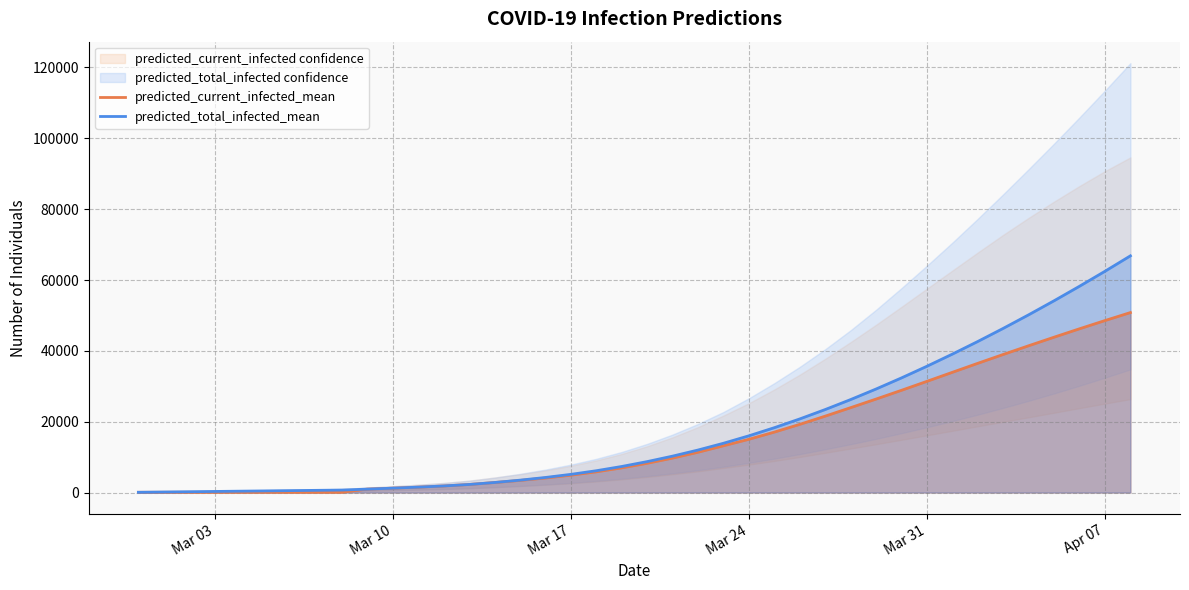

The value of predicted_current_infected_mean at Mar 24 is 15041. True or false?

True